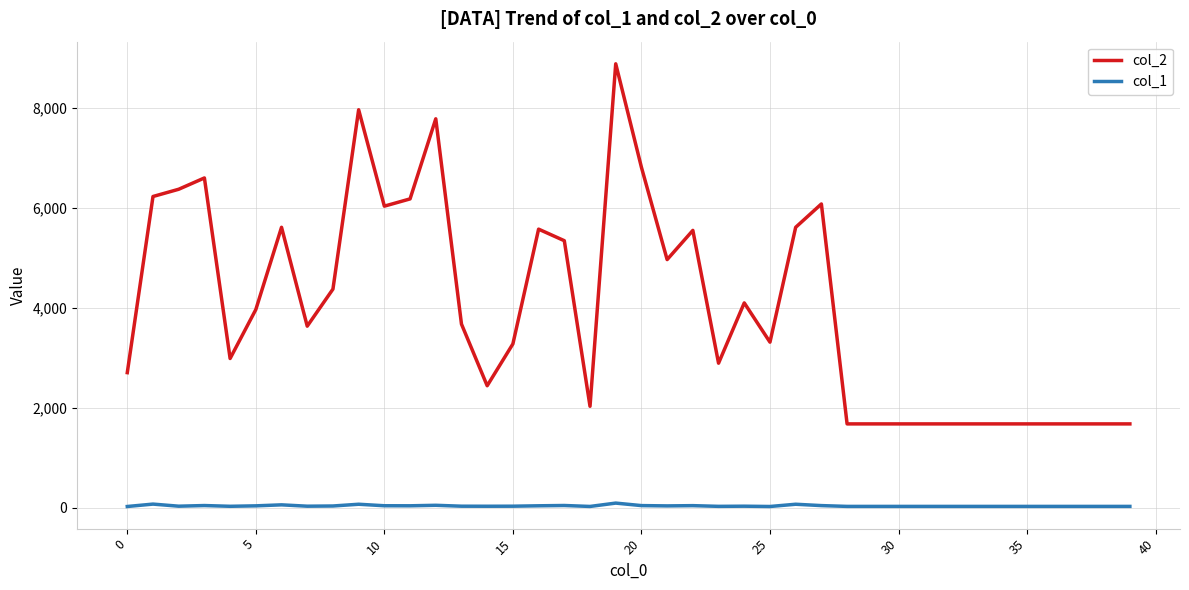

True or false: col_2 has more than 2 interior local peaks.

True